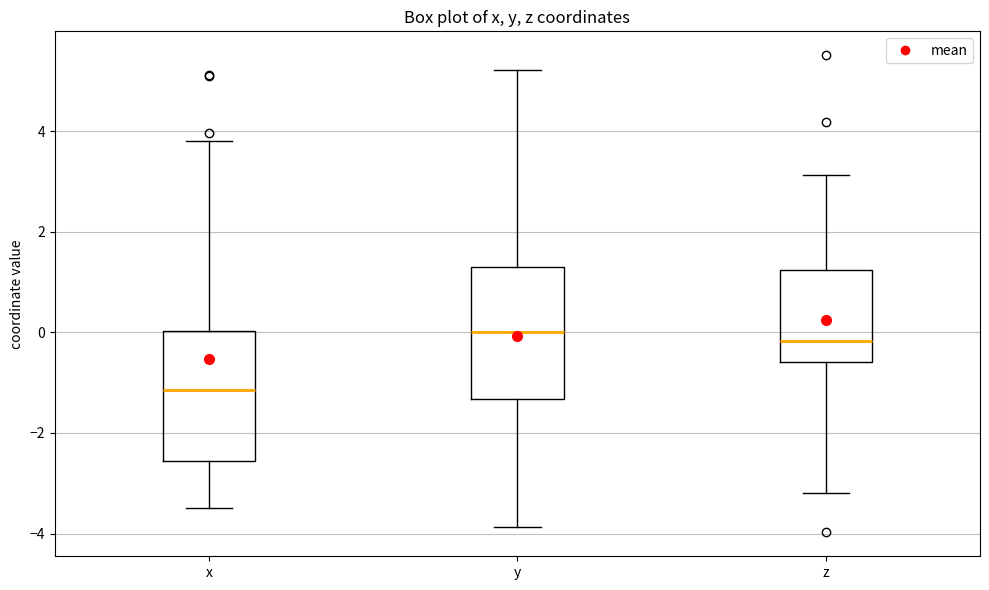

Reading left to right, read every box against the y-axis: the position of its median line, the range the box covers, and the ends of its whiskers. The values are not printed on the chart, so give them approximately, as read against the axis.

x: median -1.2, box -2.6 to 0.0, whiskers -3.4 to 3.8
y: median 0.0, box -1.4 to 1.4, whiskers -3.8 to 5.2
z: median -0.2, box -0.6 to 1.2, whiskers -3.2 to 3.2